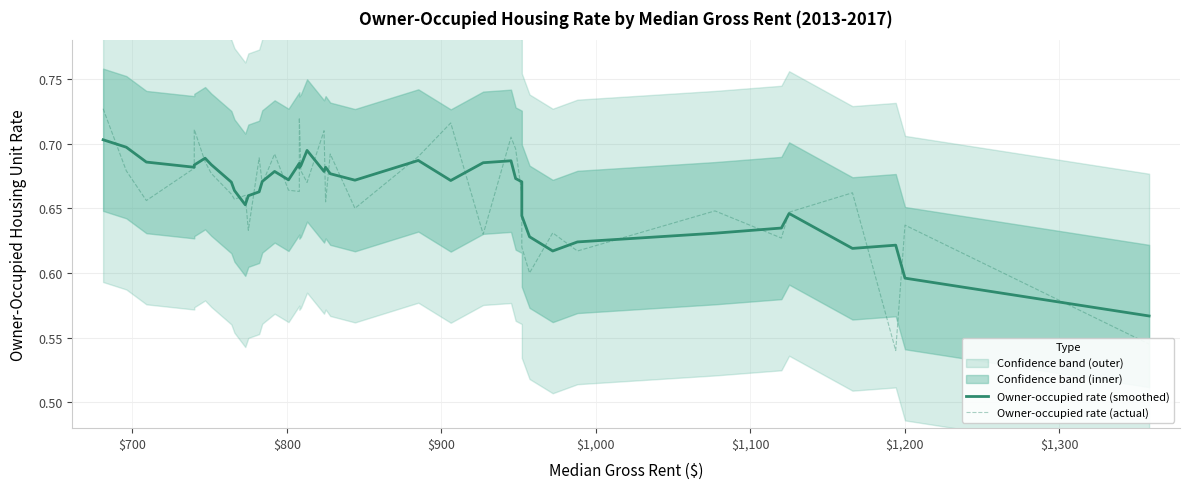

Rank the series by their average value, from lowest to highest.

Owner-occupied rate (actual), Owner-occupied rate (smoothed)